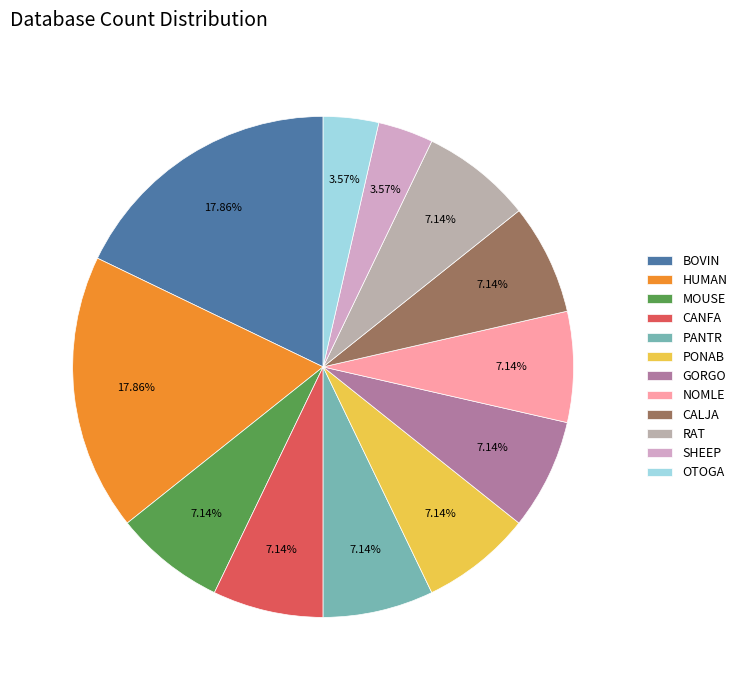

Approximately how many times larger is the value at HUMAN compared to MOUSE?

2.5